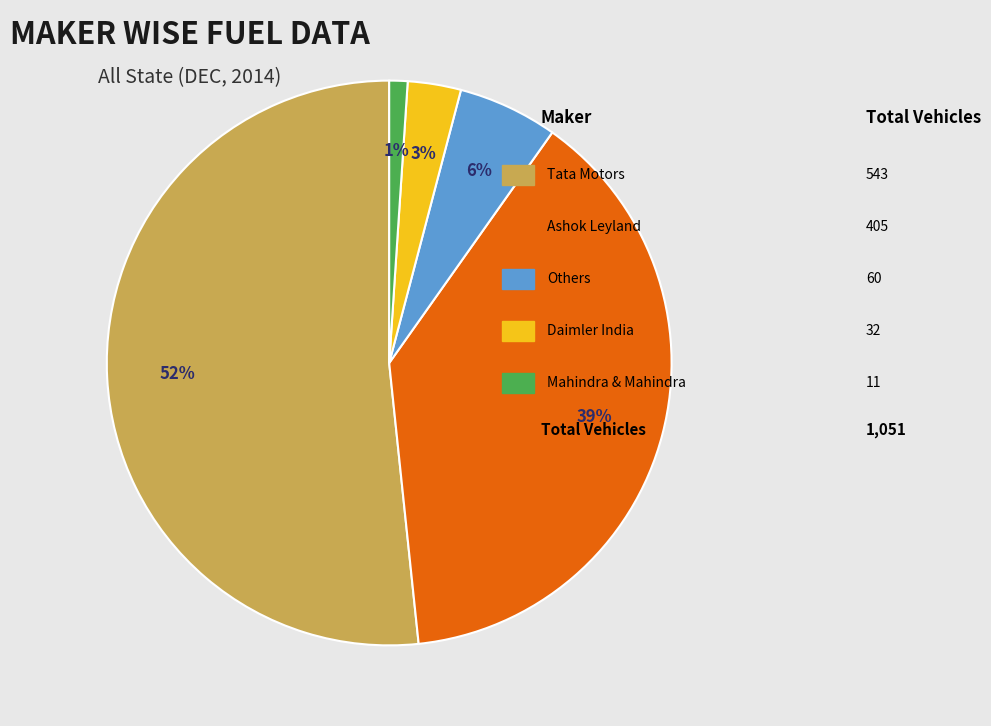

To the nearest percent, what is the average slice percentage?

20%